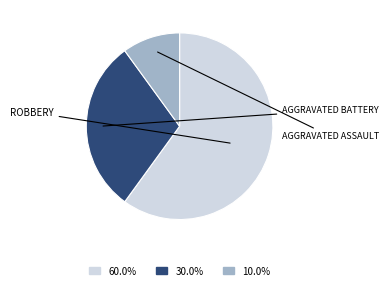

Is there any slice that represents more than half of the pie?

Yes